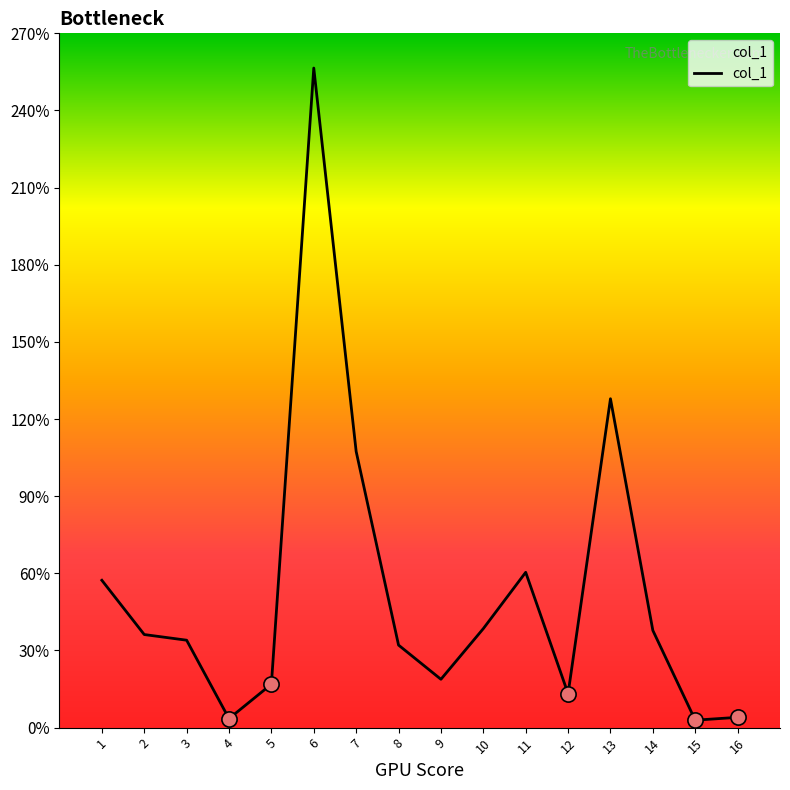

What is the change in value from 6 to 11?

-196.1